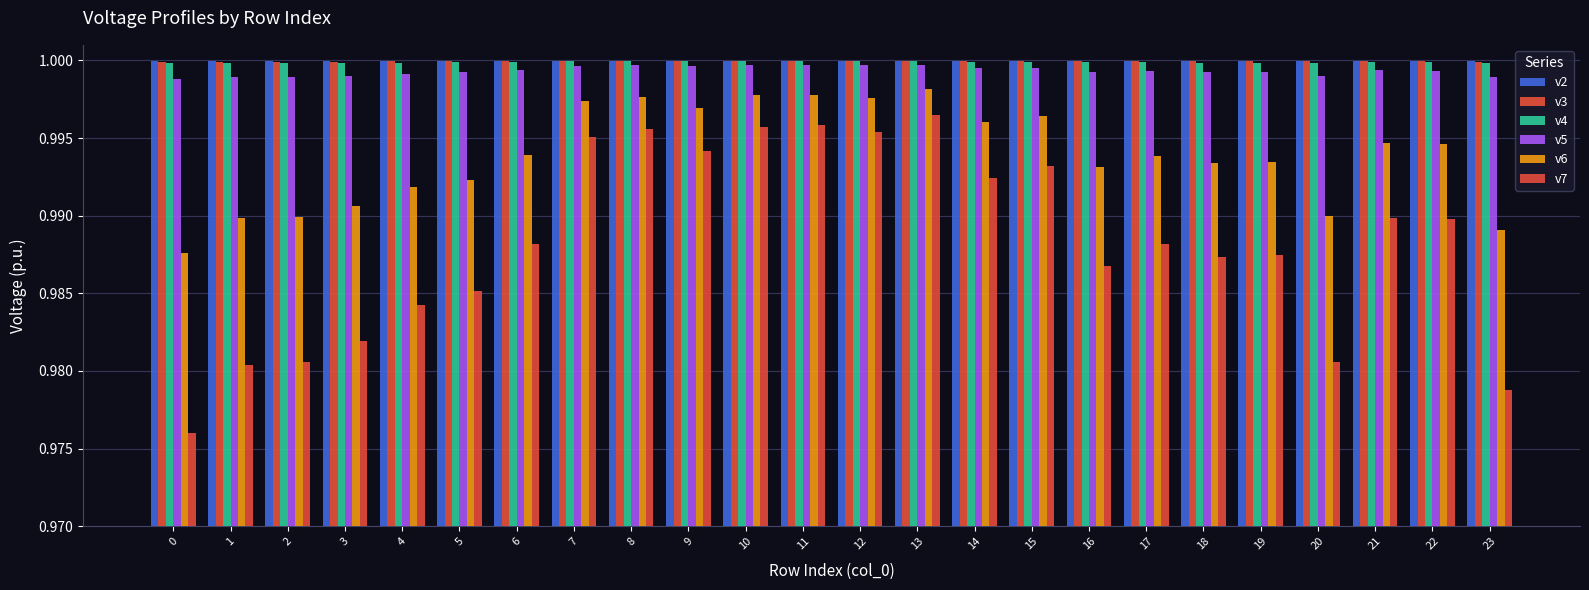

Which category has the highest value in the v2 series?

9